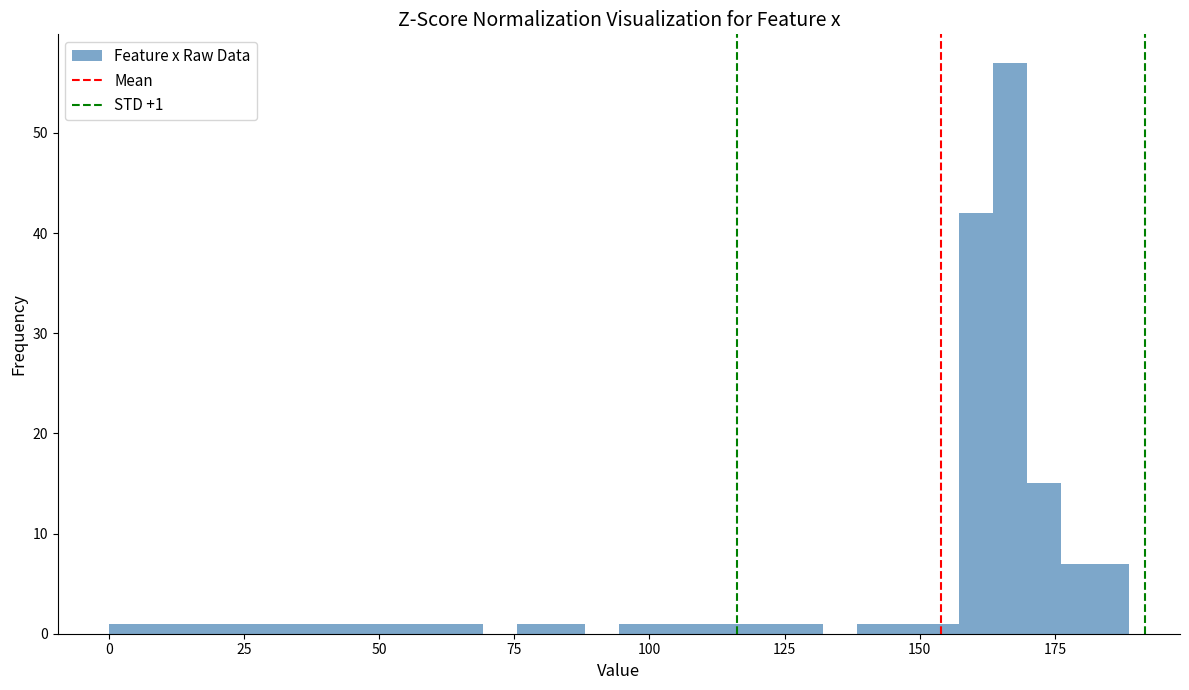

Read against the x-axis, roughly where is the centre of the tallest bar?

165